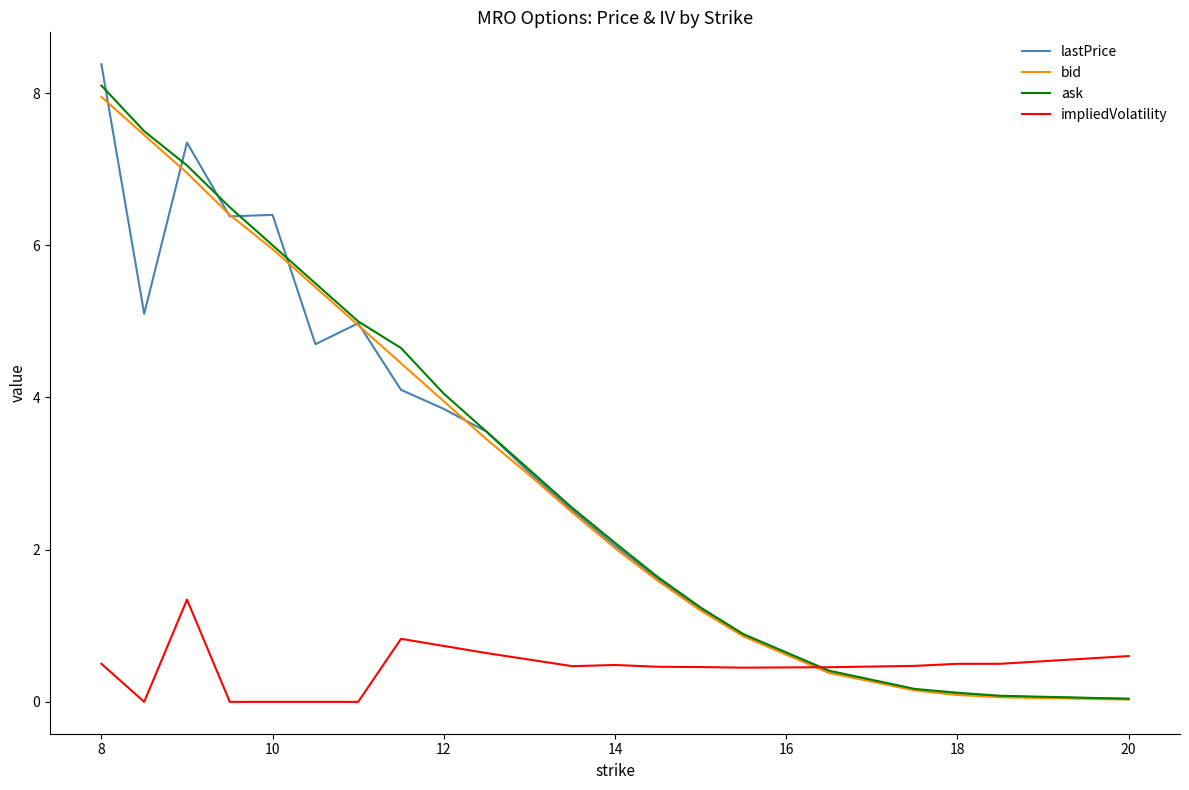

Which series has the widest spread of values?

lastPrice